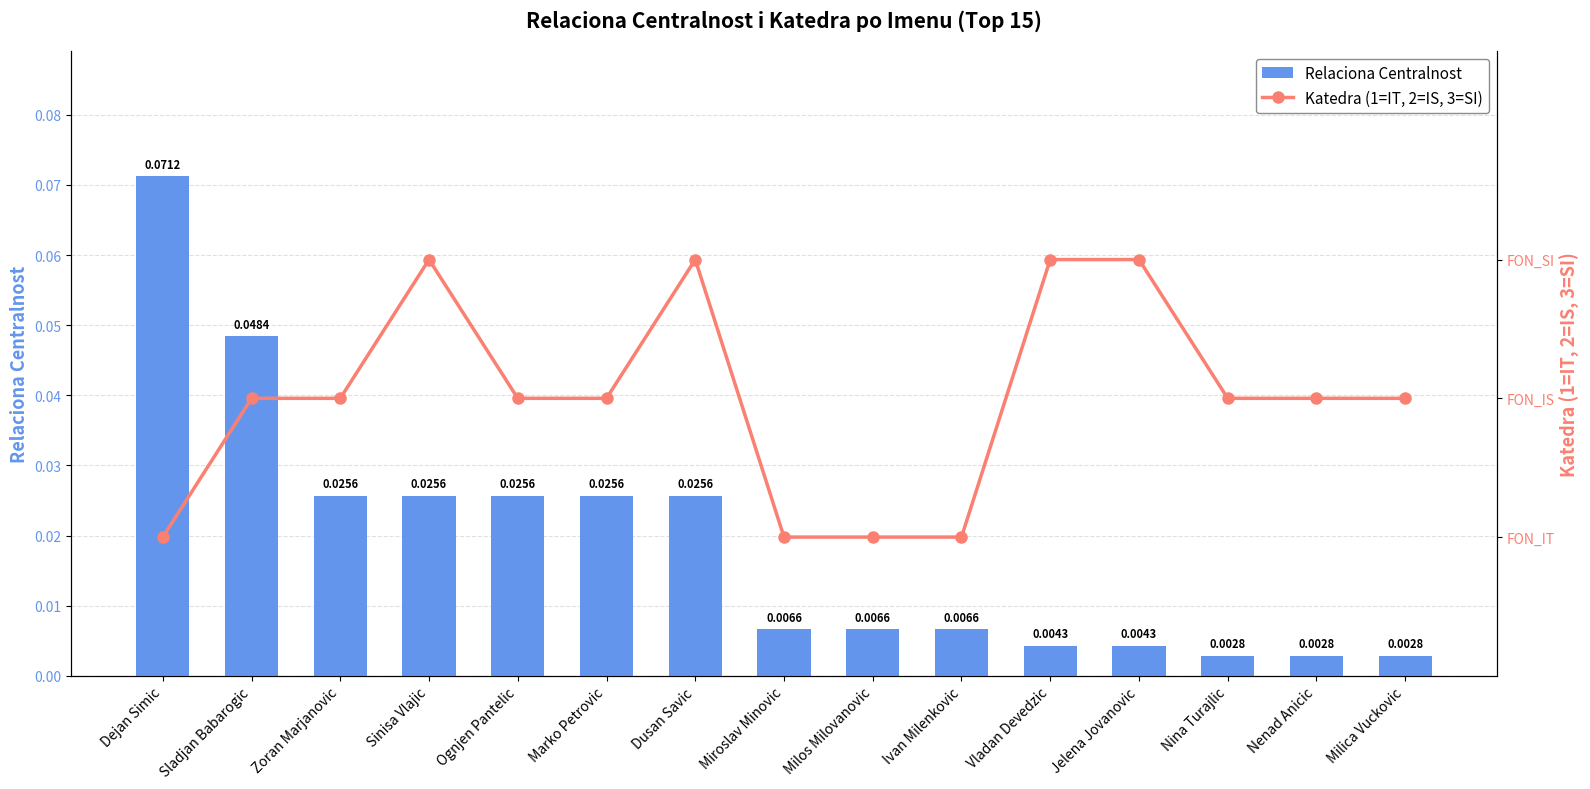

Which category has the lowest value across all series?

Nina Turajlic